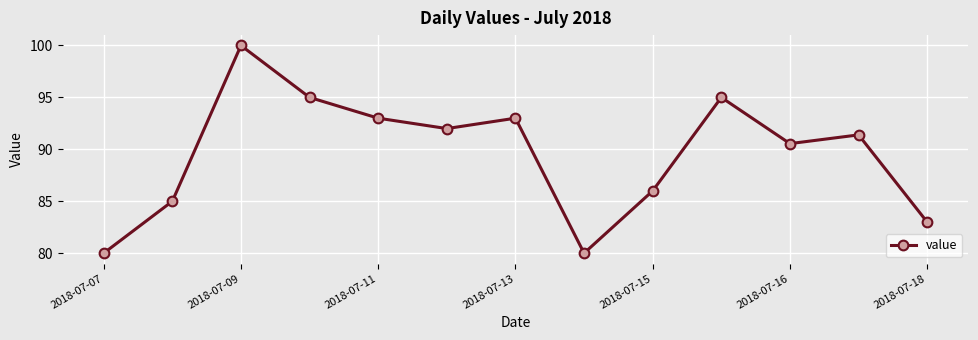

Reading left to right, list all the values displayed in this chart.

80.0	85.0	100.0	95.0	93.0	92.0	93.0	80.0	86.0	95.0	90.6	91.4	83.0